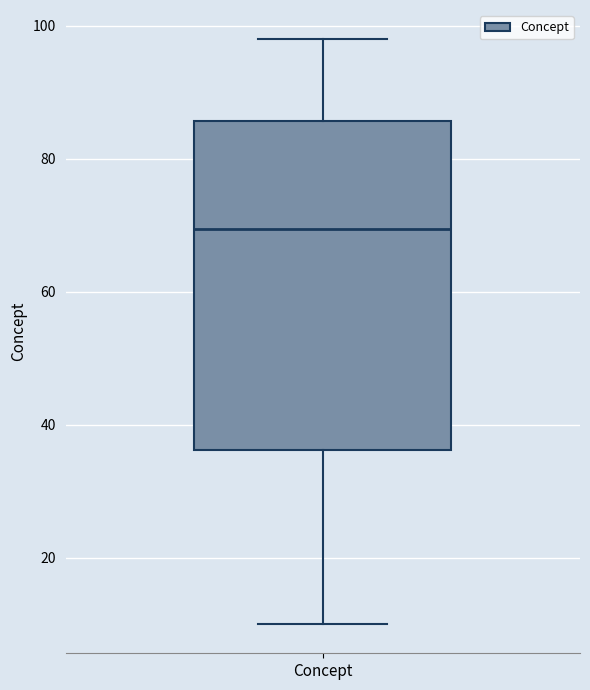

Transcribe this box plot: give where the median line is, the range the box spans, and where the two whiskers end, as read against the y-axis. The values are not printed on the chart, so give them approximately, as read against the axis.

median 70, box 36 to 86, whiskers 10 to 98